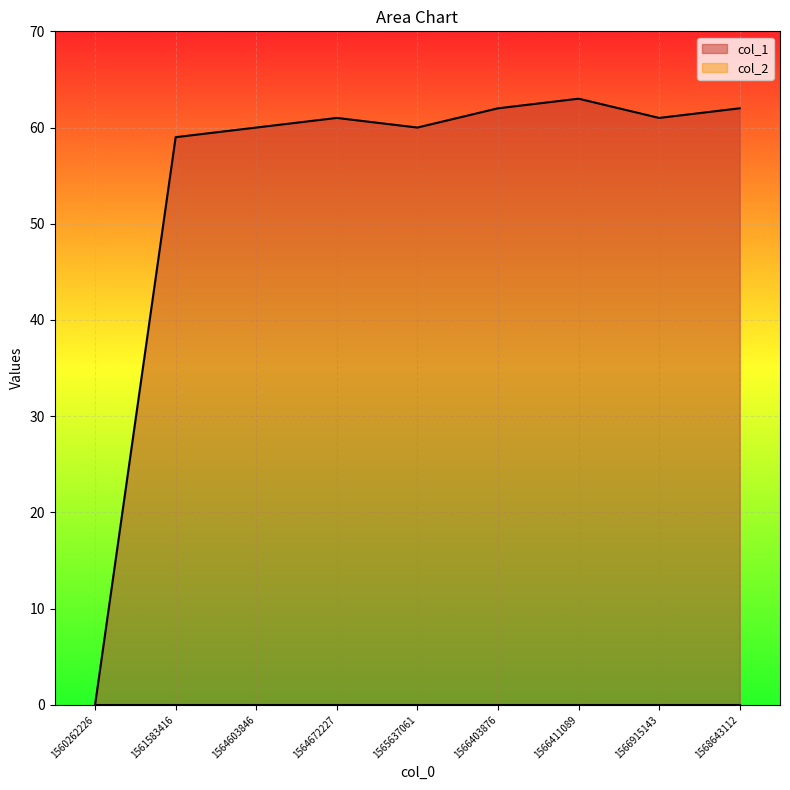

Read the value at 1566915143.

61